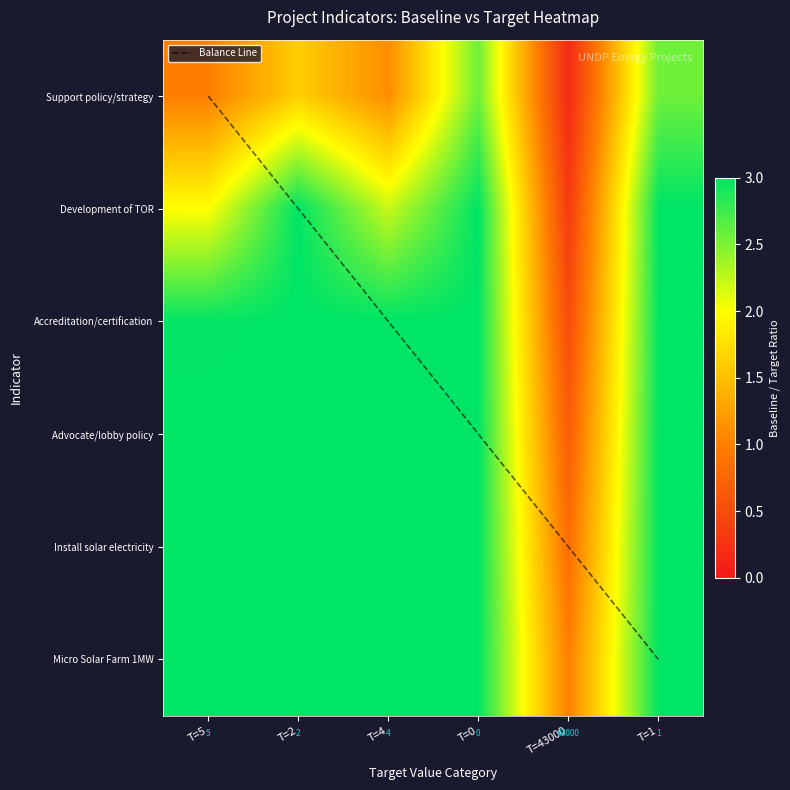

What is the greatest value displayed?

3.0